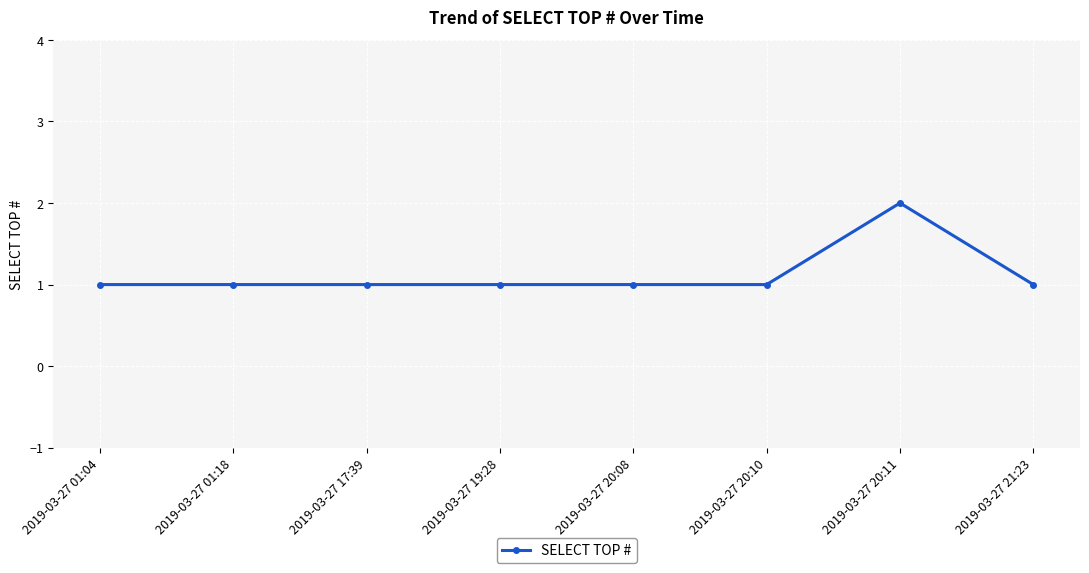

Count the values in the range 1 to 2.

8